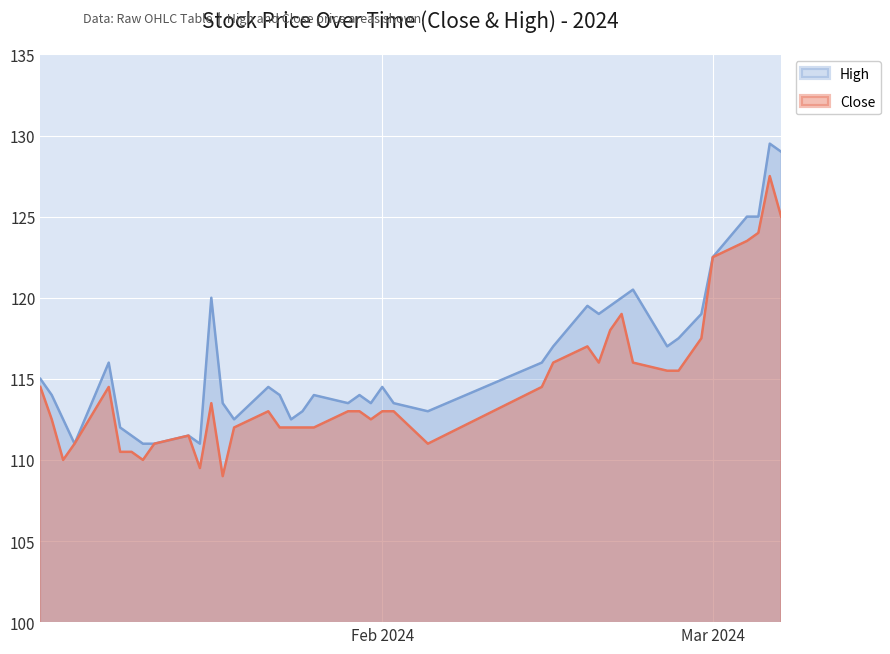

Rank the series by their maximum value, from highest to lowest.

High, Close